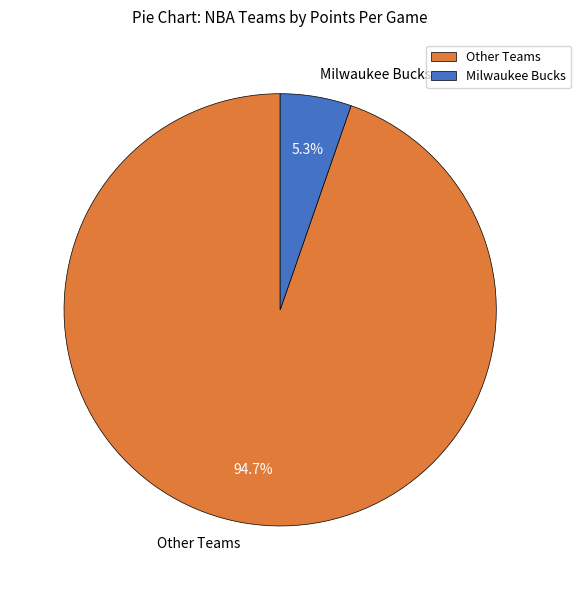

Rank the categories by value from highest to lowest.

Other Teams, Milwaukee Bucks